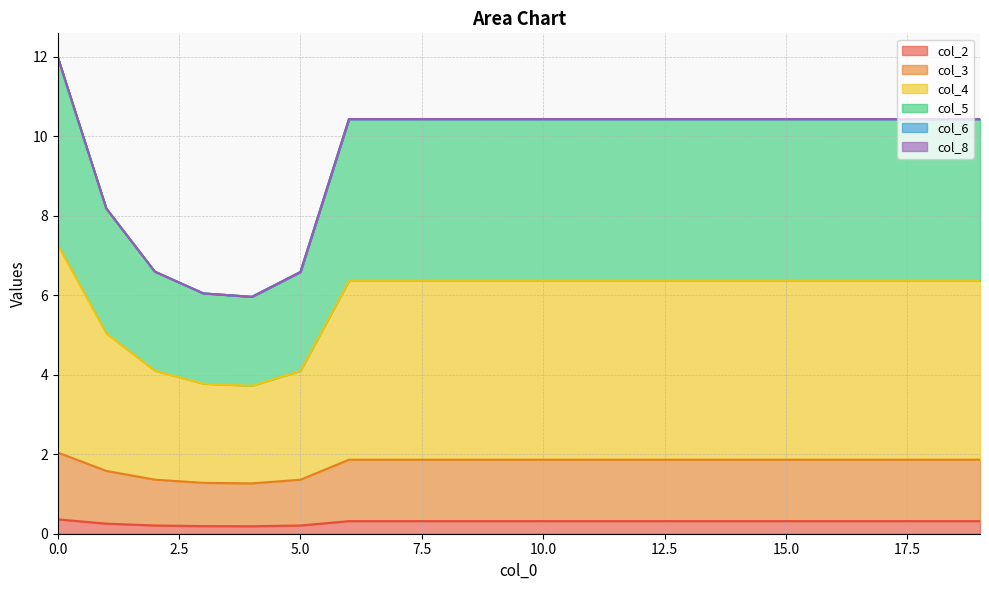

Does the chart display data point markers on the line(s)?

No